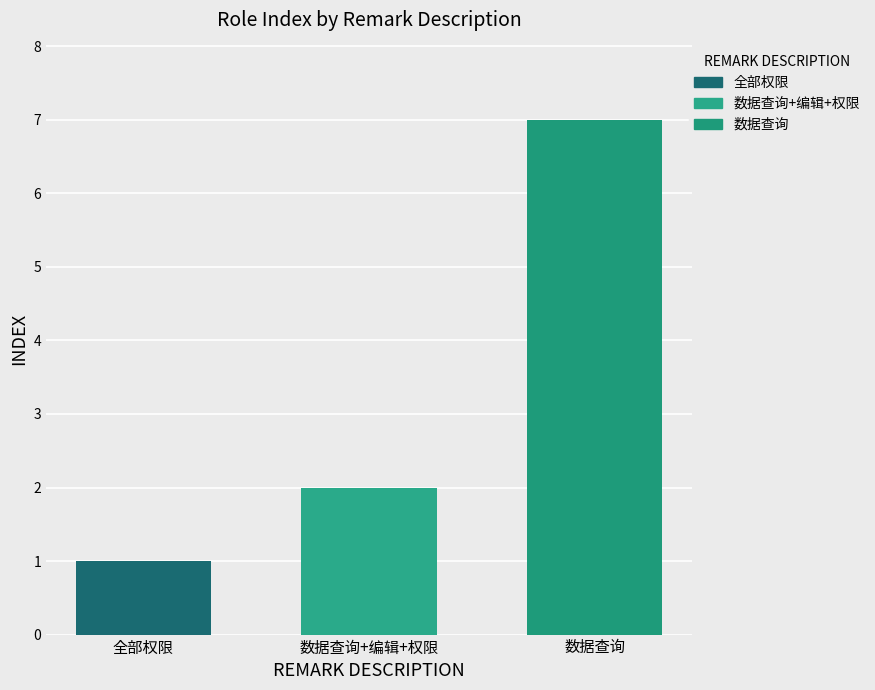

What is the smallest value displayed?

1